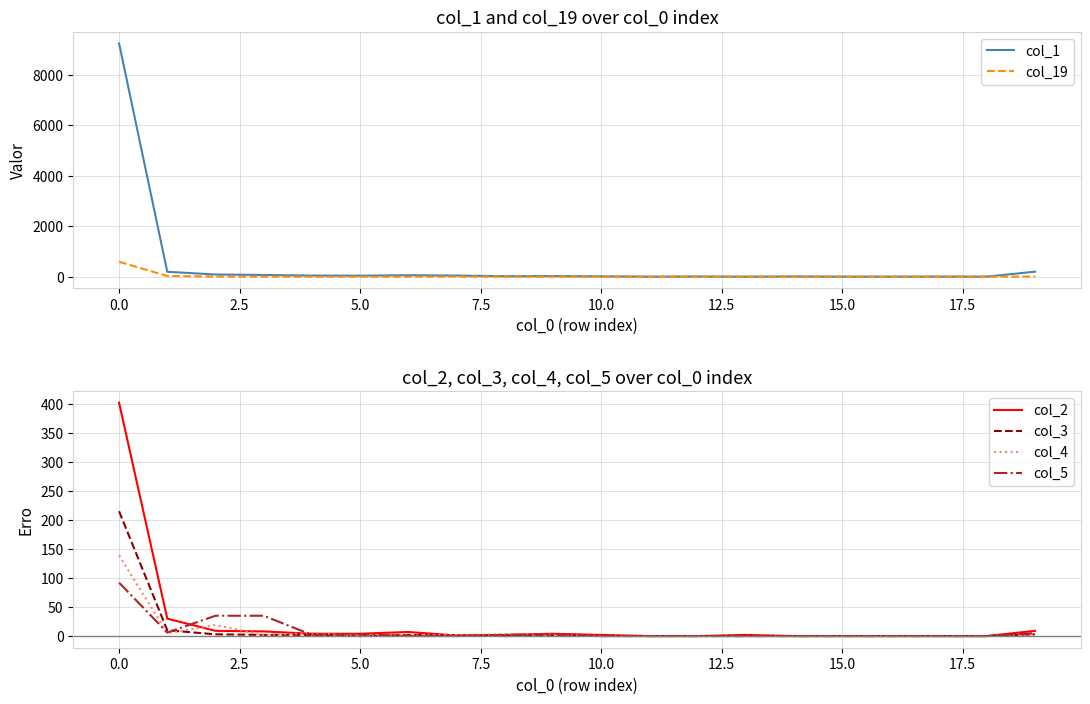

What is the label of the 14th point from the left?

13